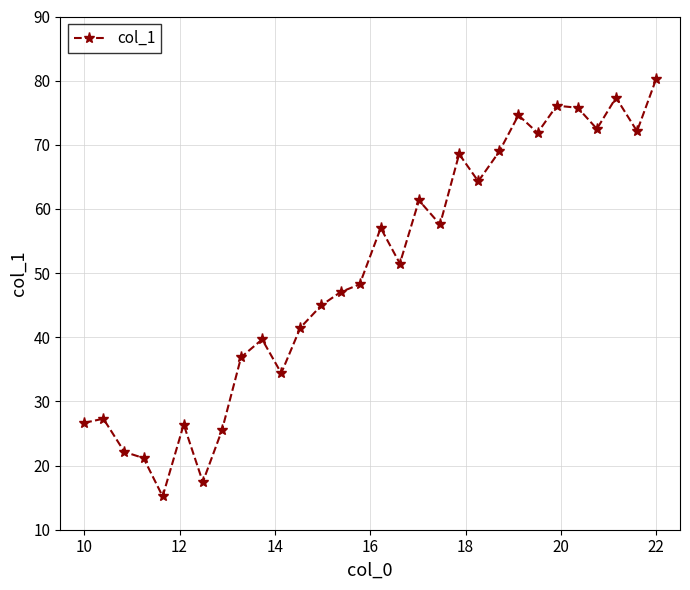

What is the value of the 15th point from the left?

48.3